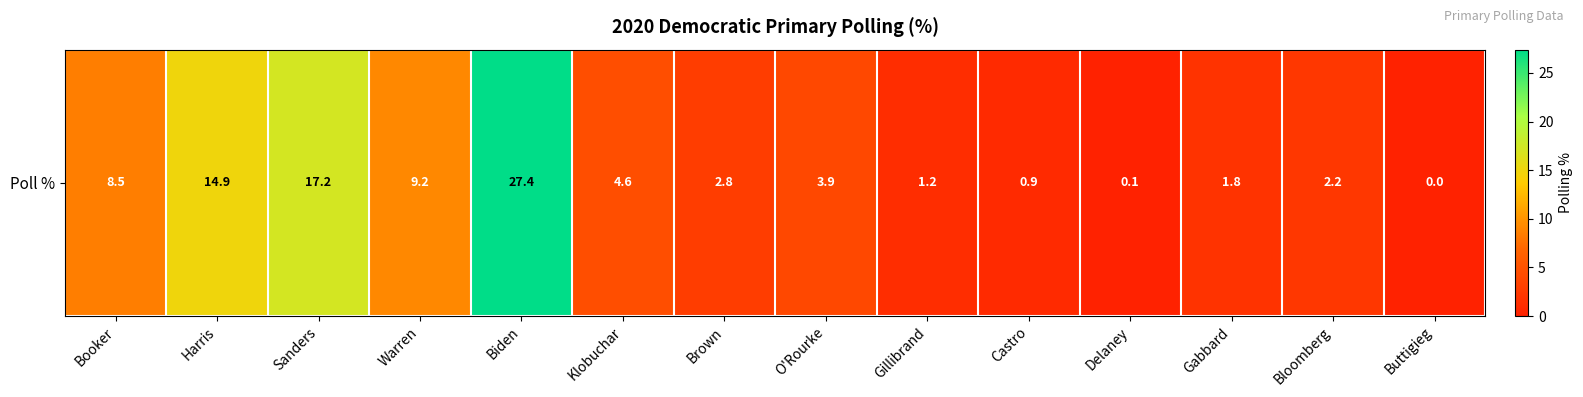

List the labels in order of value, largest first.

Biden, Sanders, Harris, Warren, Booker, Klobuchar, O'Rourke, Brown, Bloomberg, Gabbard, Gillibrand, Castro, Delaney, Buttigieg